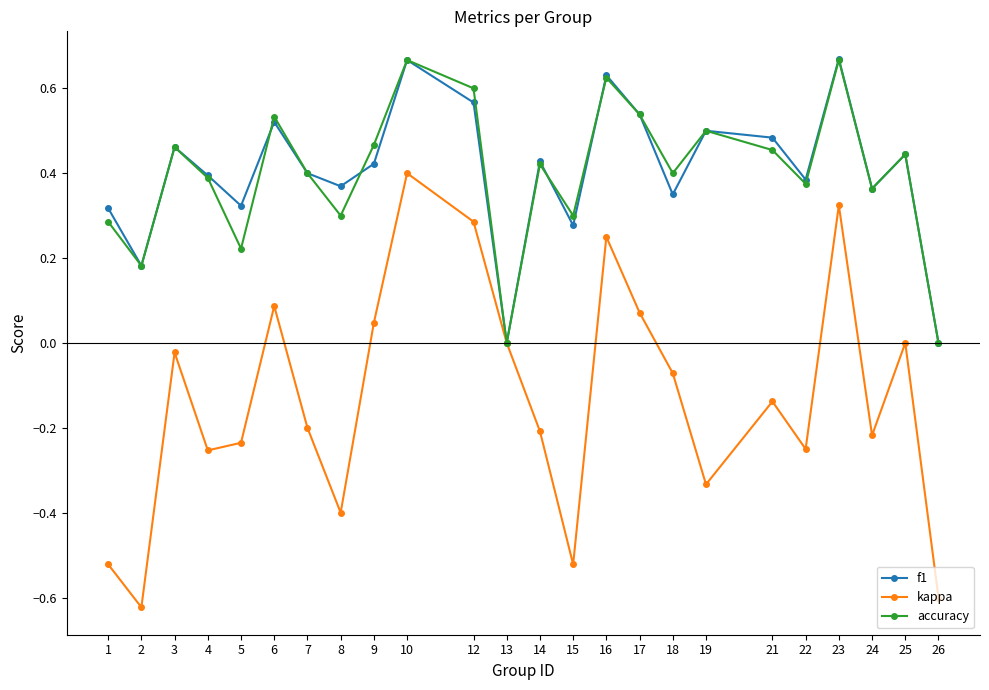

Is the value of kappa at 14 greater than the value of accuracy at 24?

No